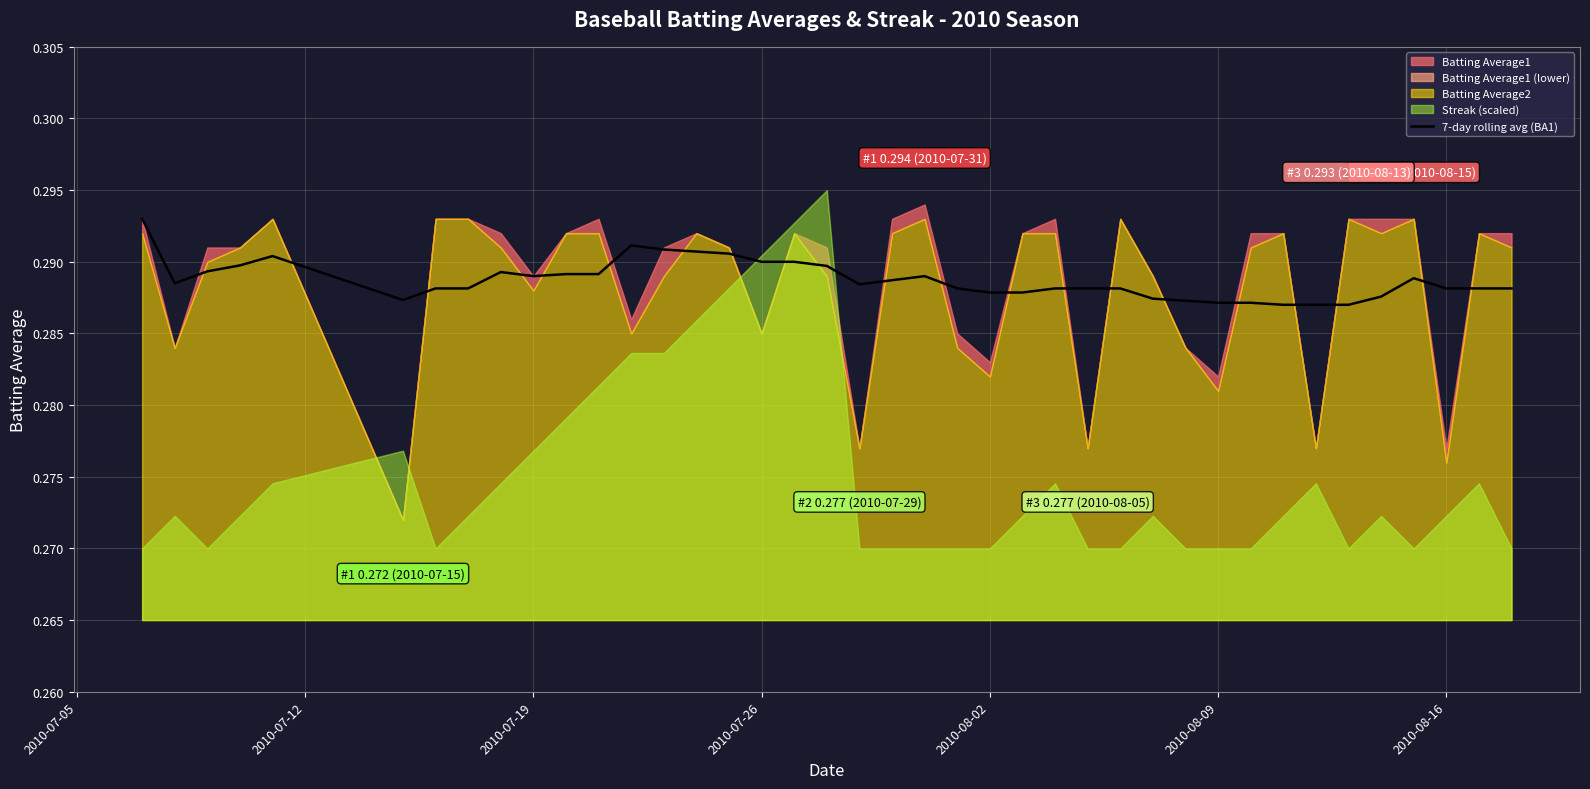

What is the sum of all values?

11.5